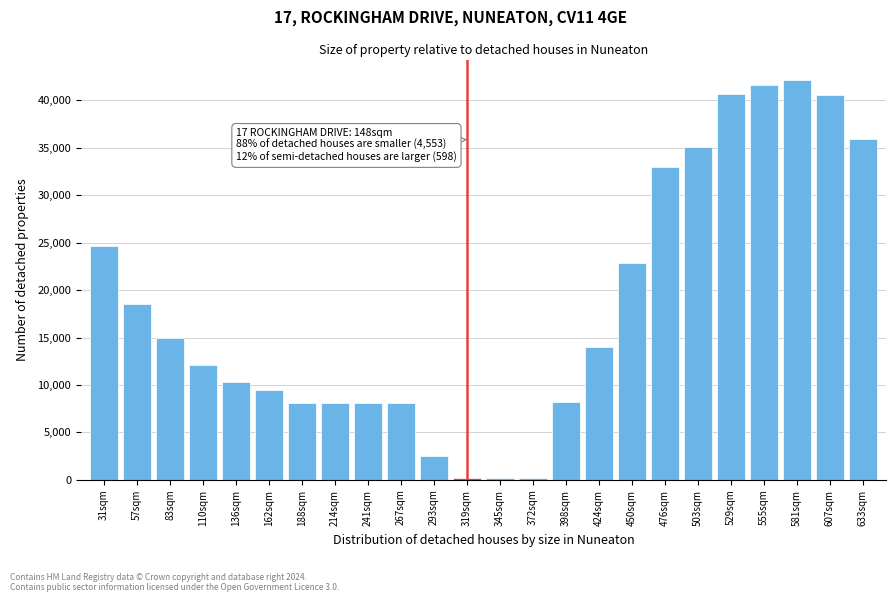

What is the greatest value displayed?

42200